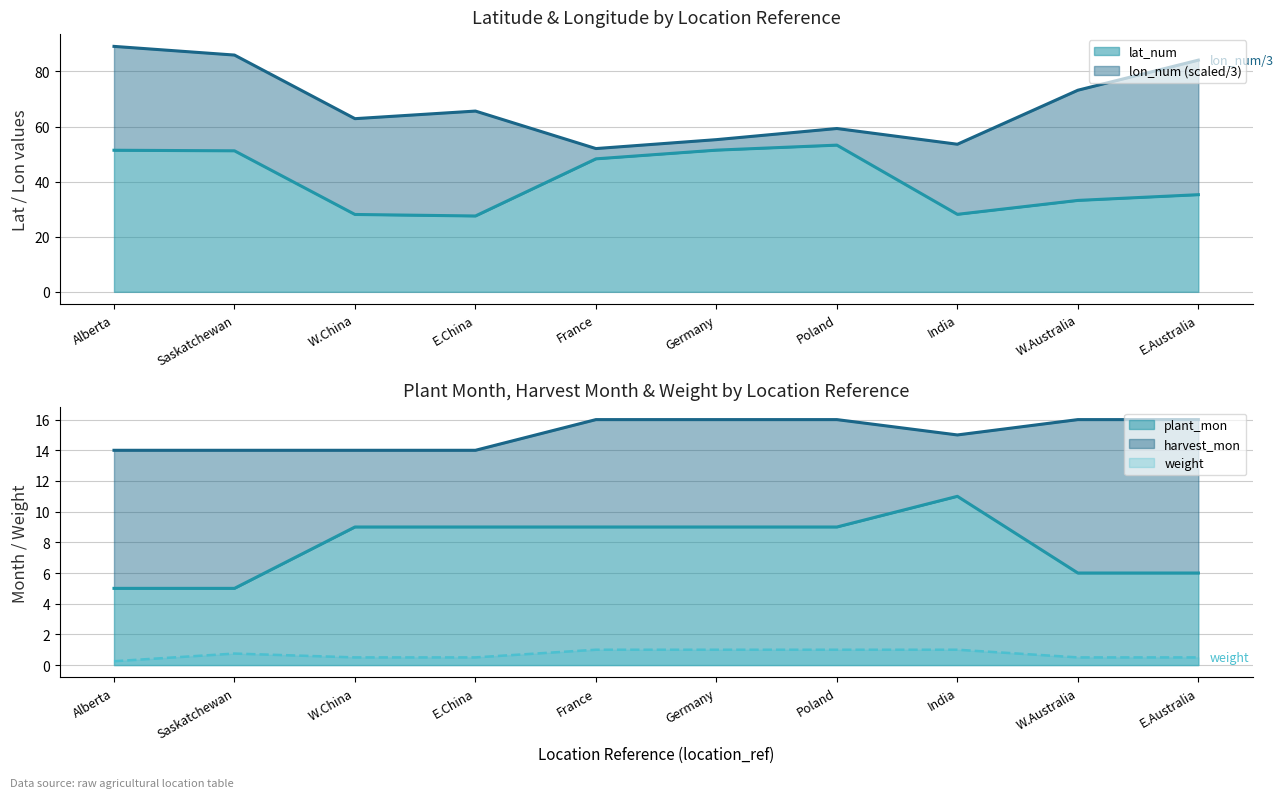

In weight, how many points are higher than both neighbors (excluding endpoints)?

1